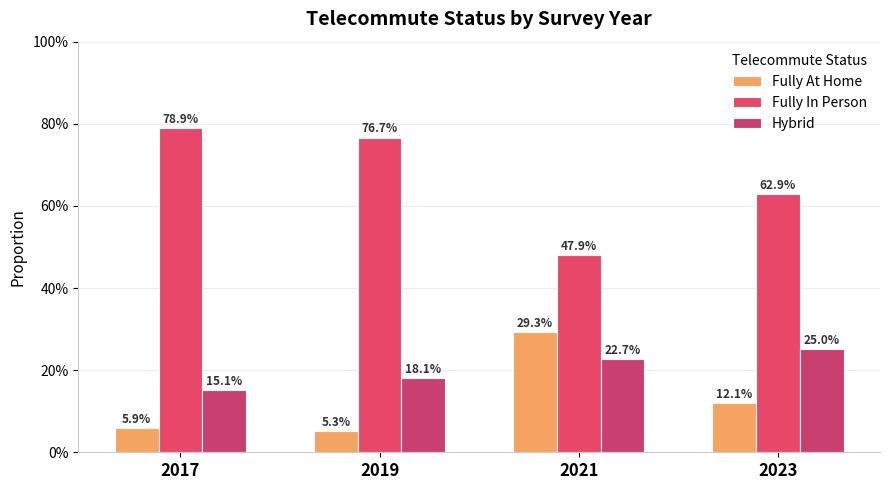

Does the chart contain stacked bars?

No